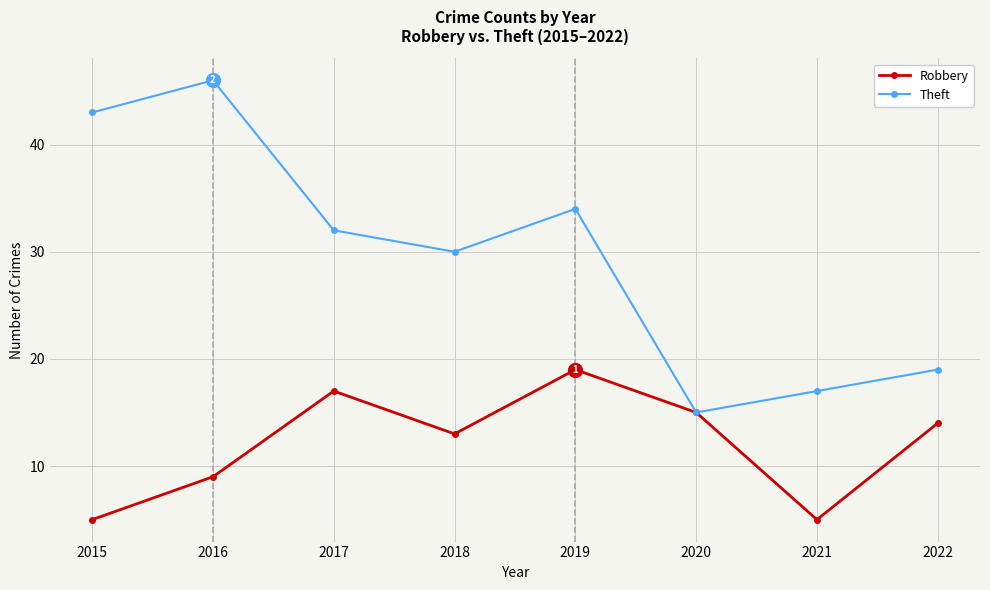

Which label corresponds to the largest value in the chart?

2016